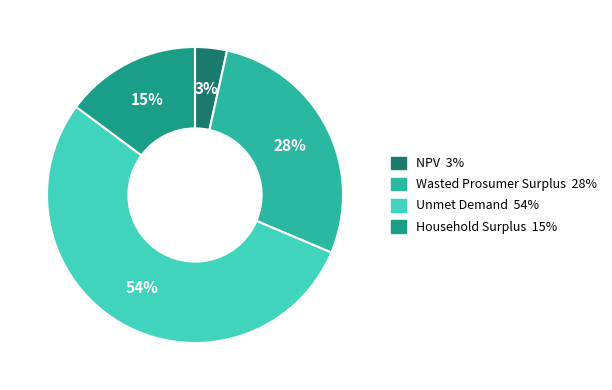

To the nearest percent, what percentage of the pie is Household Surplus?

15%